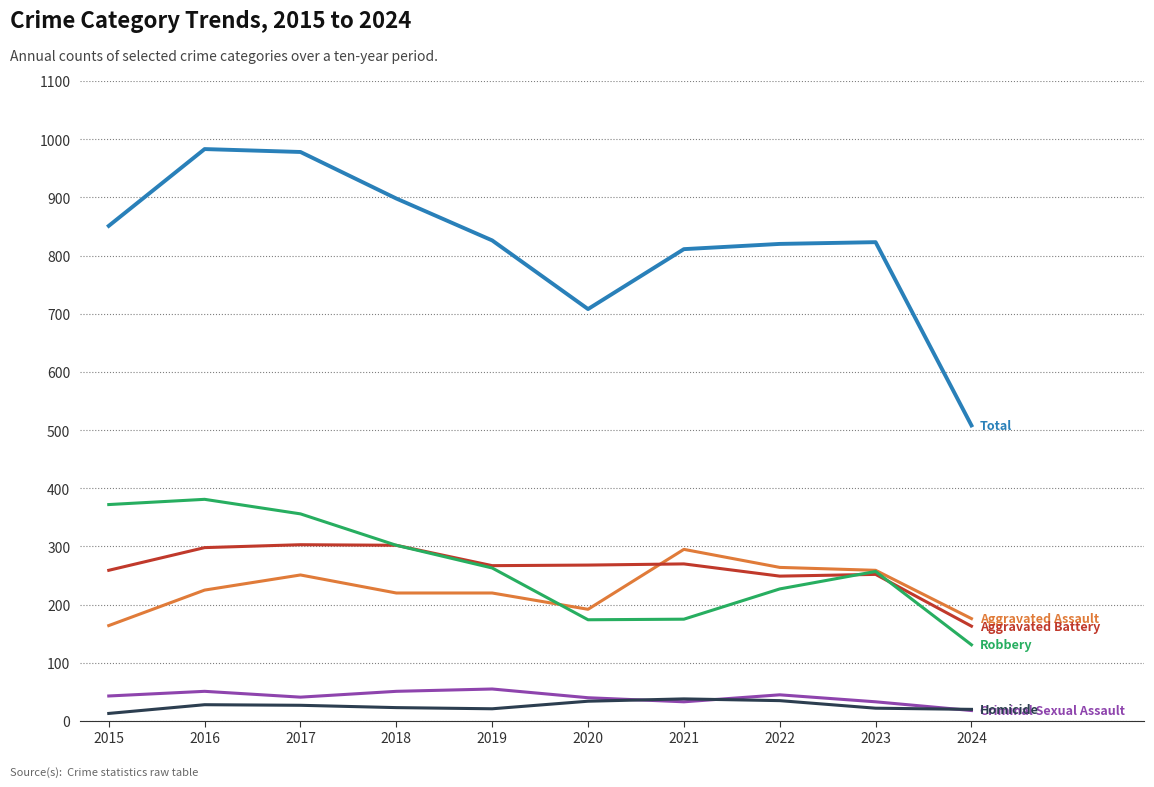

What is the spread (max minus min) of values at 2023?

801